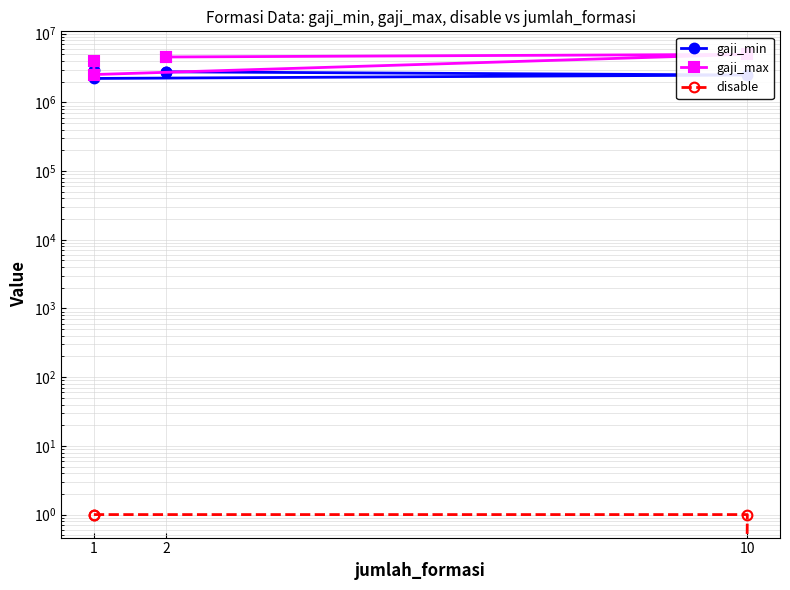

What is the difference between the maximum and second lowest values in the gaji_max series?

1000000